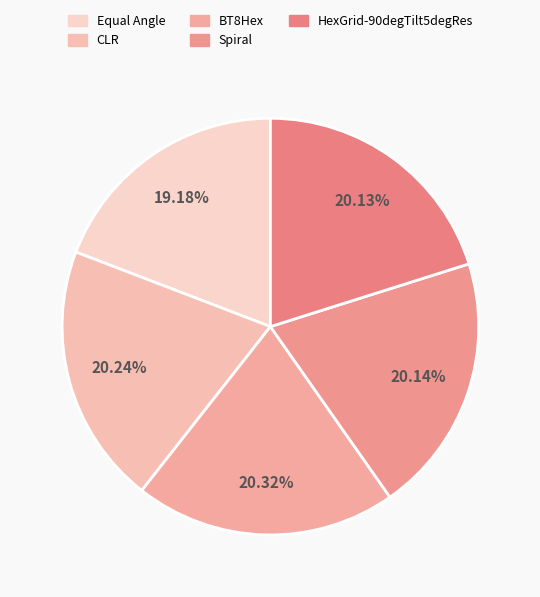

How many segments does this pie chart have?

5